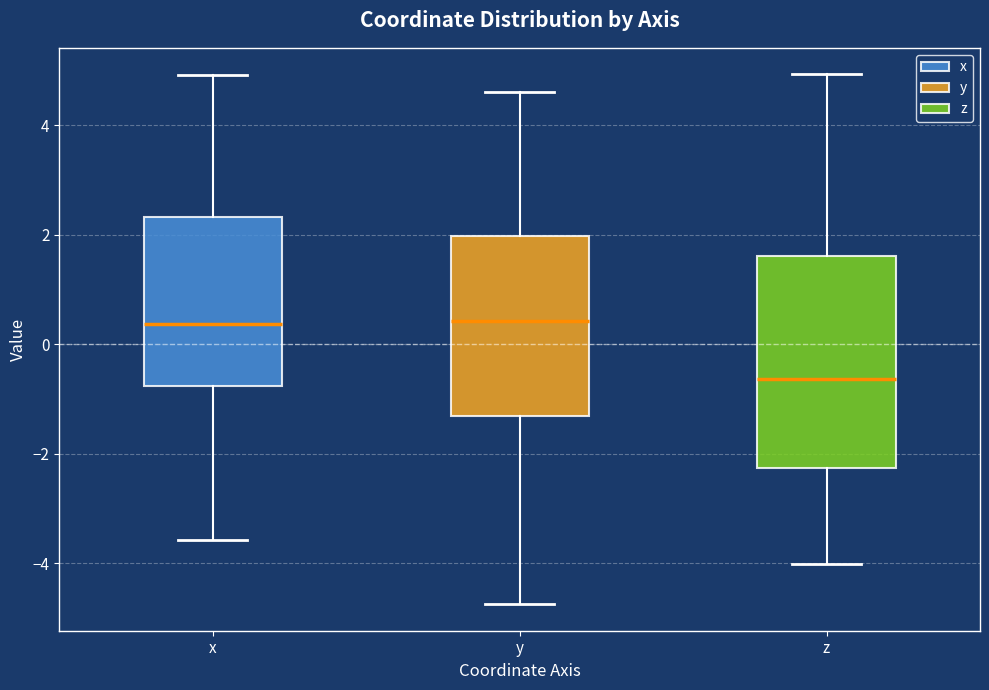

Which box's median line is the lowest?

z